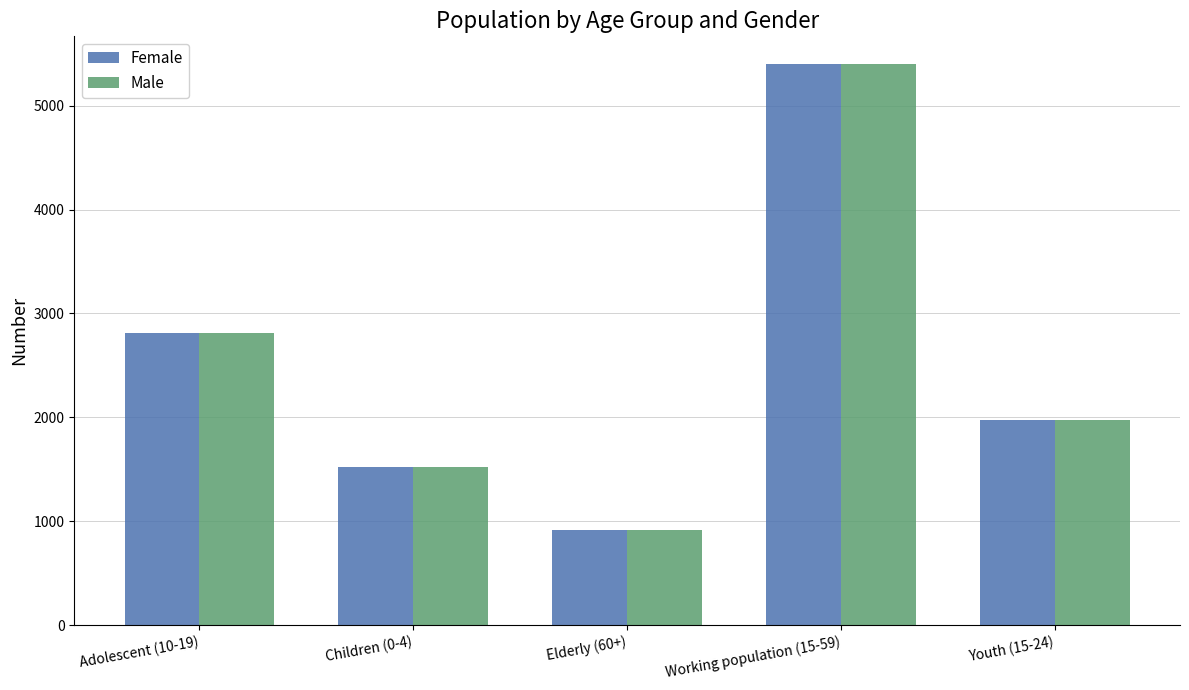

What is the label of the 5th bar from the left?

Youth (15-24)